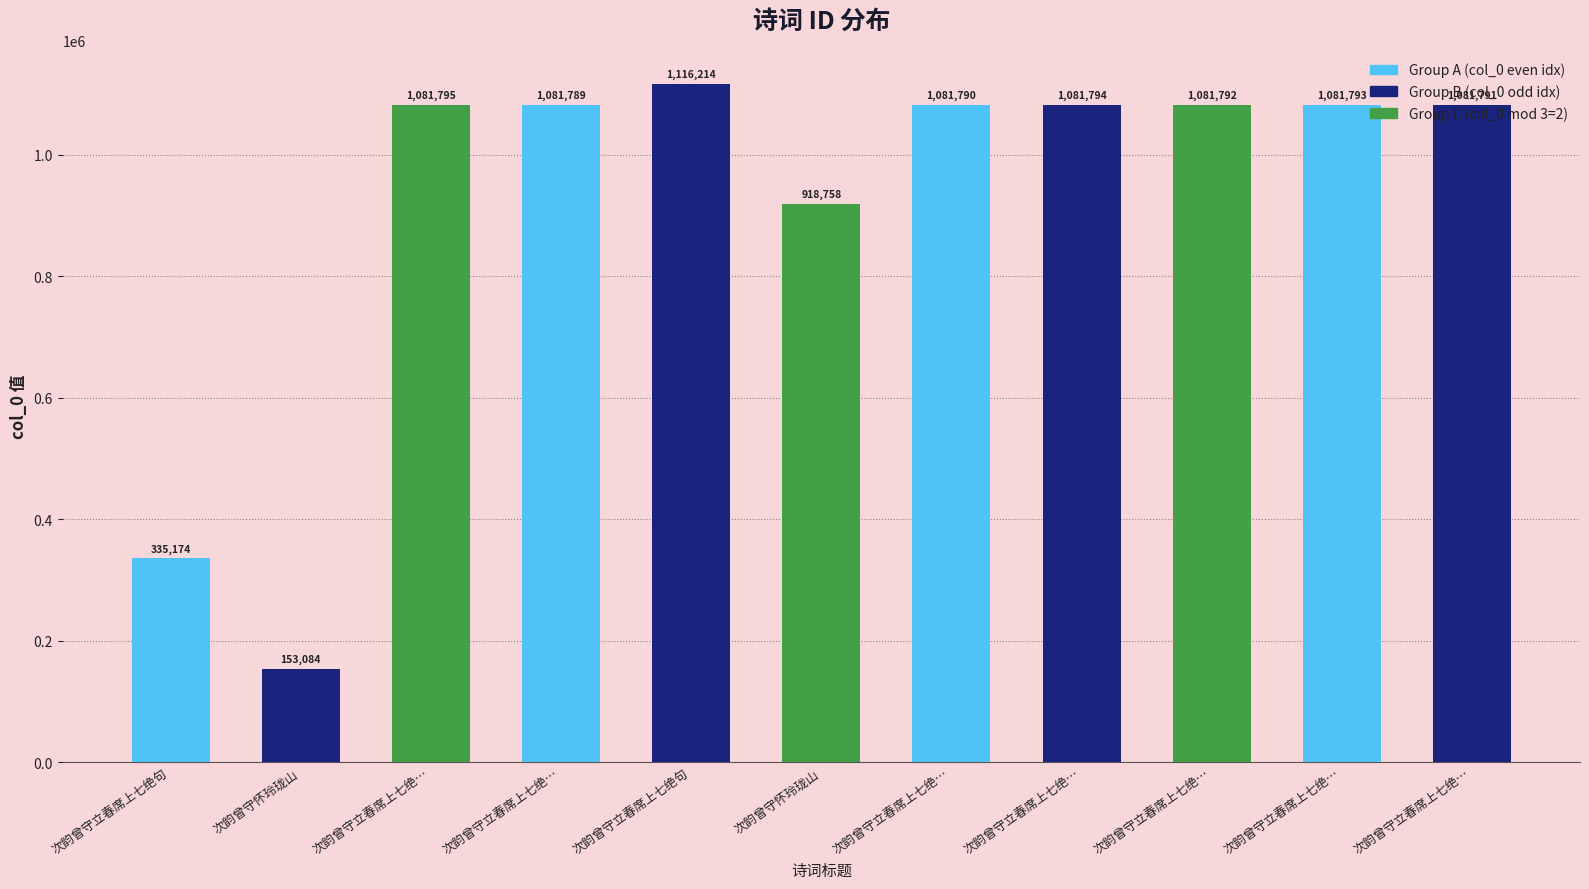

Approximately how many times larger is the value at 次韵曾守立春席上七绝… compared to 次韵曾守立春席上七绝…?

1.0